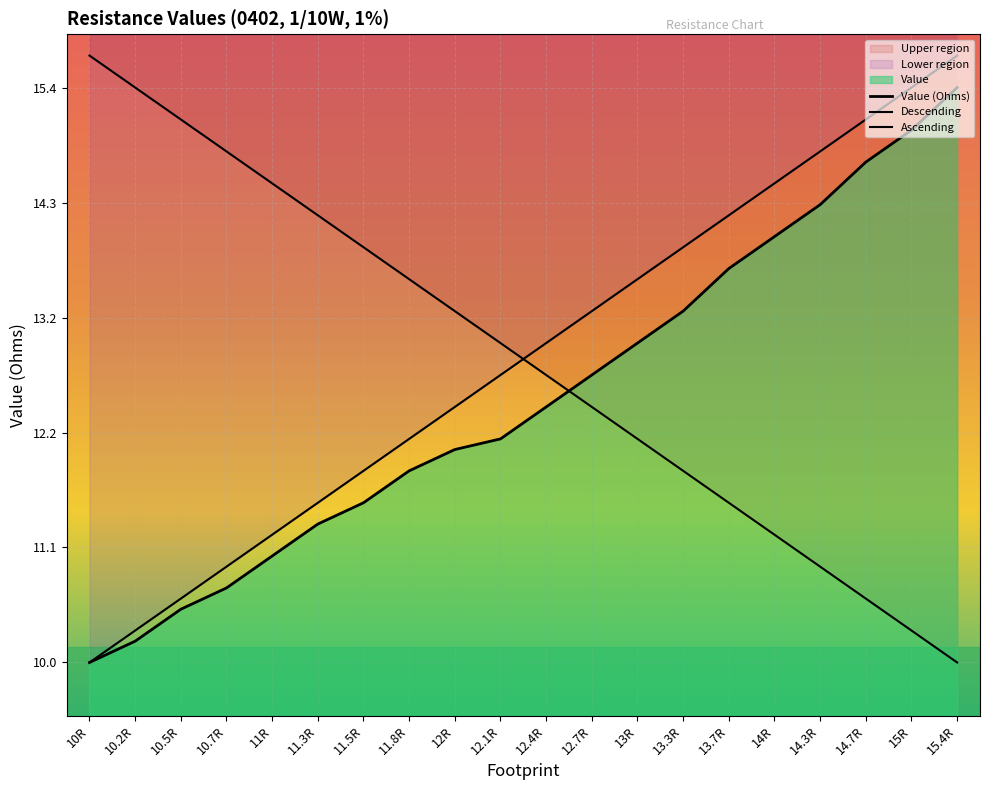

True or false: there are more than 1 points higher than both neighbors.

False